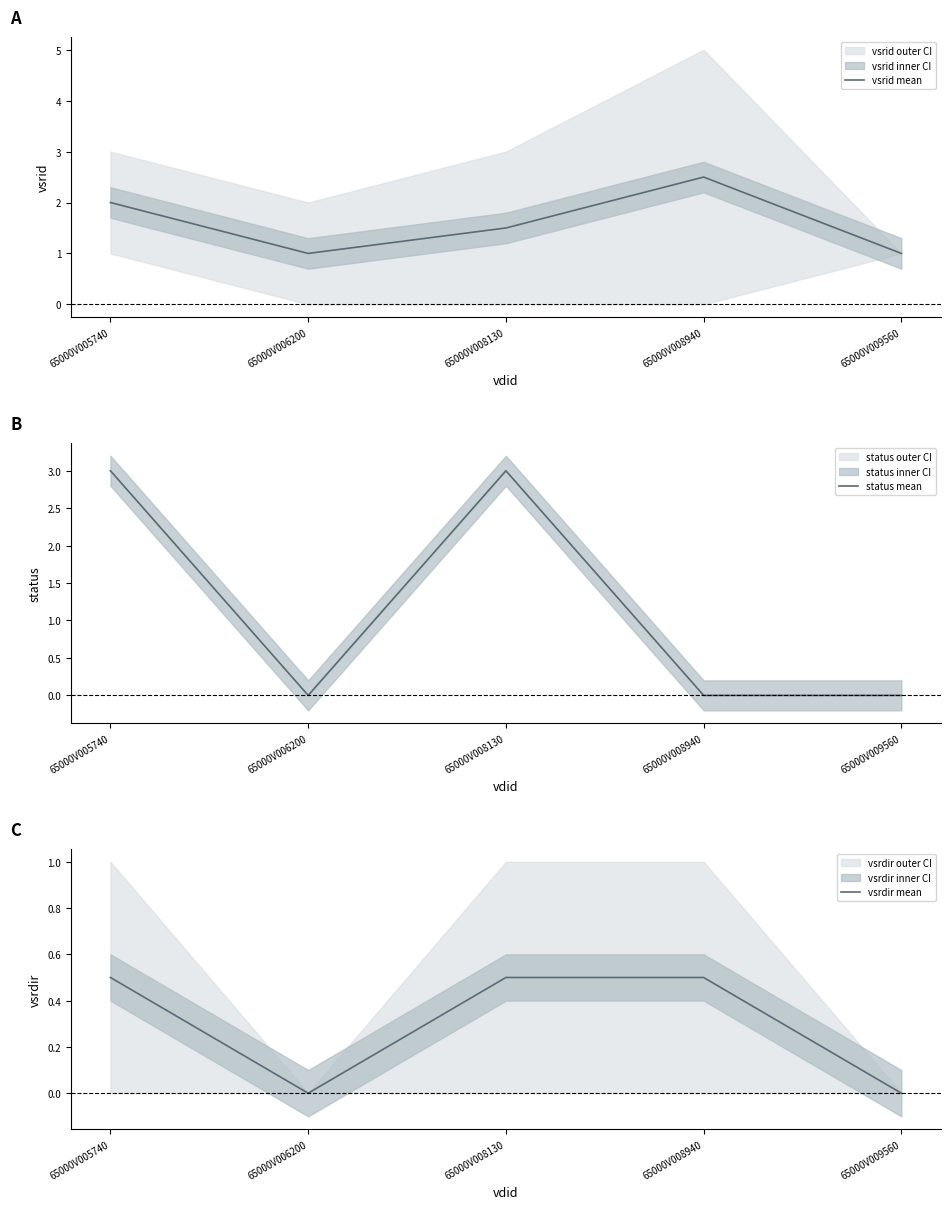

Which series has the largest range (max minus min)?

status mean